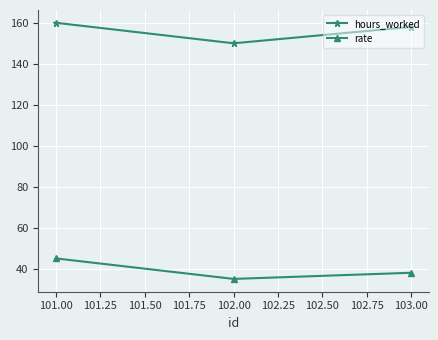

What is the label of the 2nd point from the right?

102.00